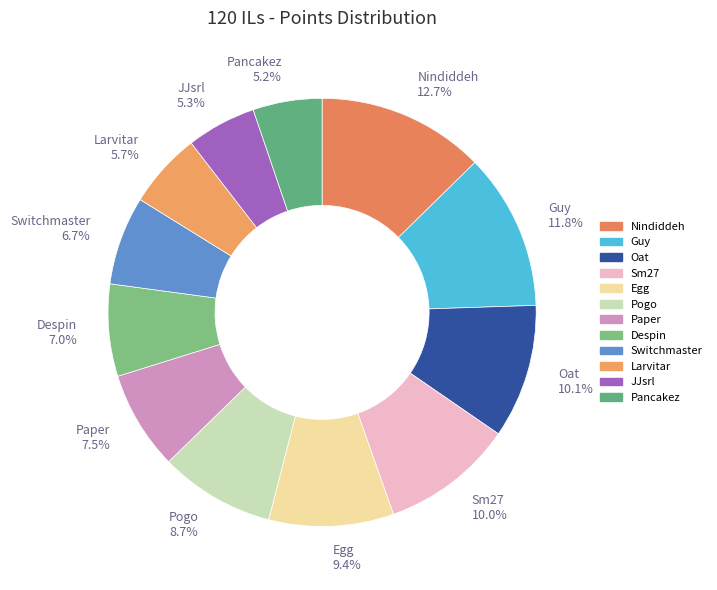

To the nearest percent, what is the difference between the largest and smallest slice percentages?

7%